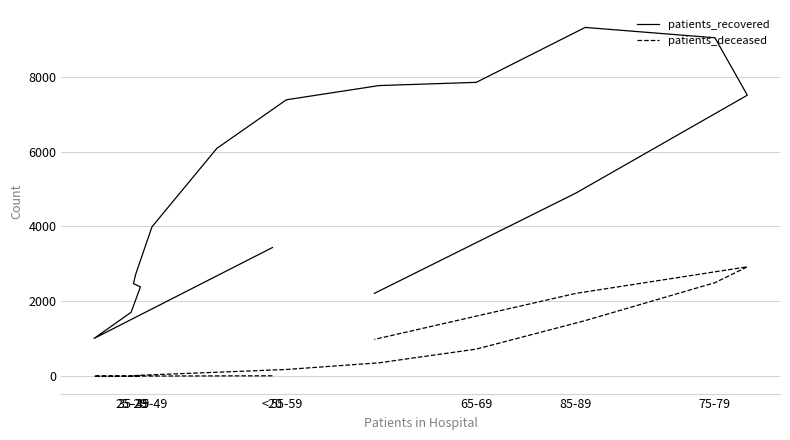

Which series has the largest range (max minus min)?

patients_recovered